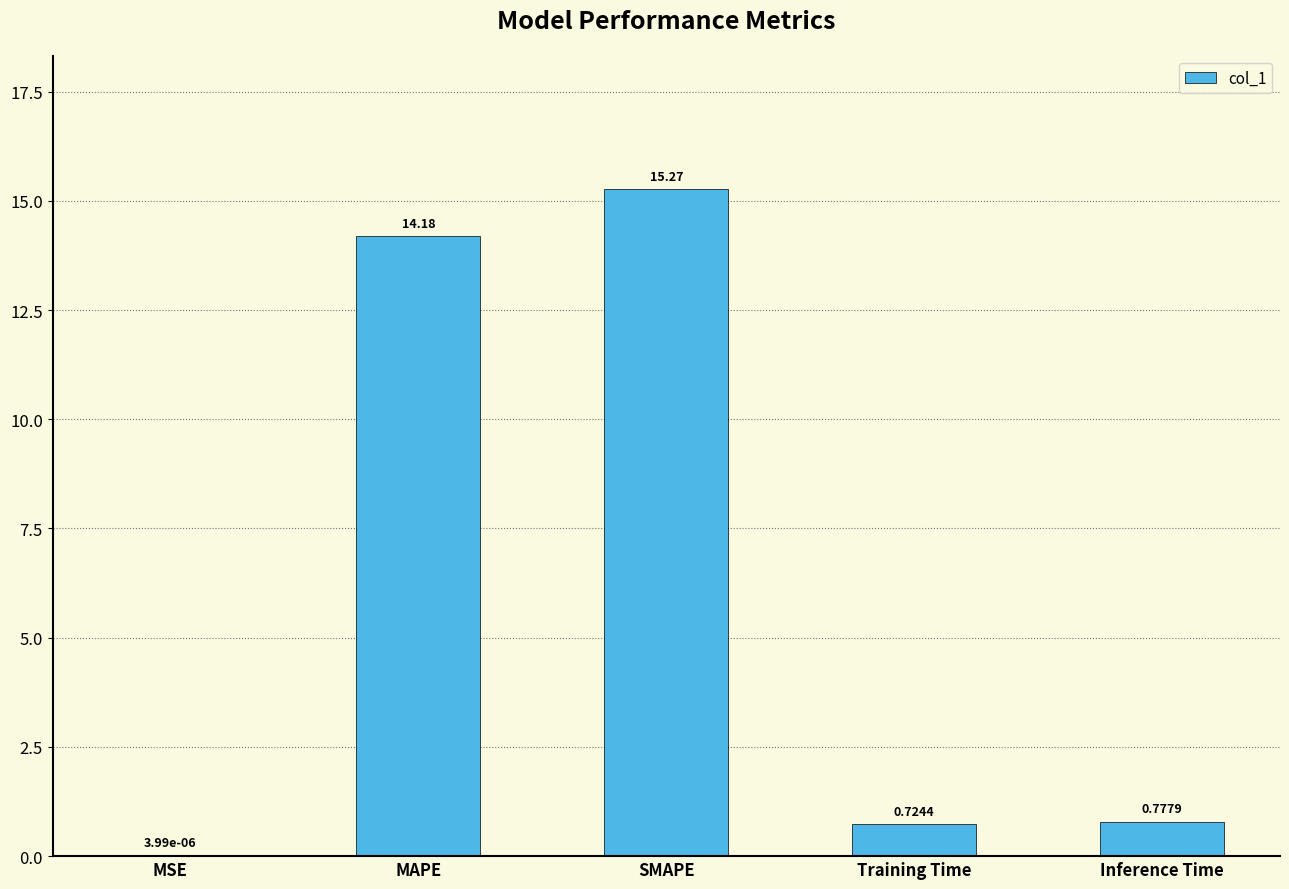

Which label corresponds to the largest value in the chart?

SMAPE